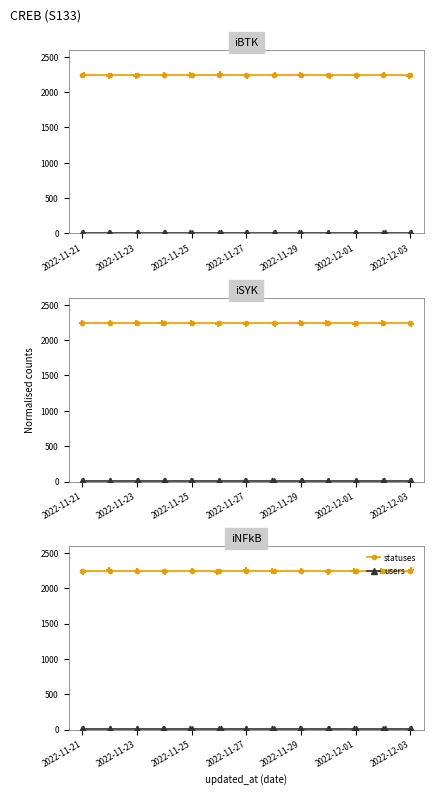

Which series contains the lowest Y value?

users